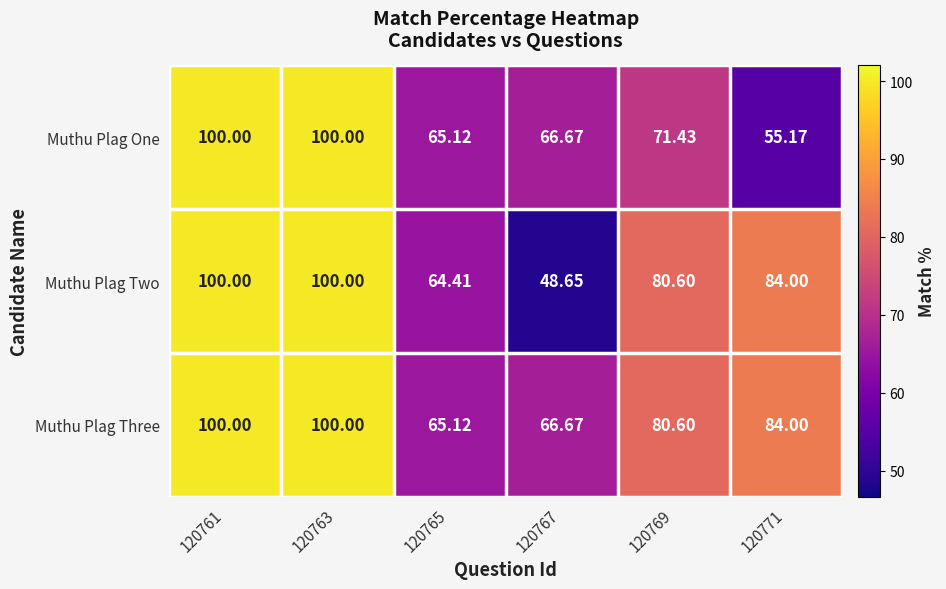

Count the number of data series in this chart.

3